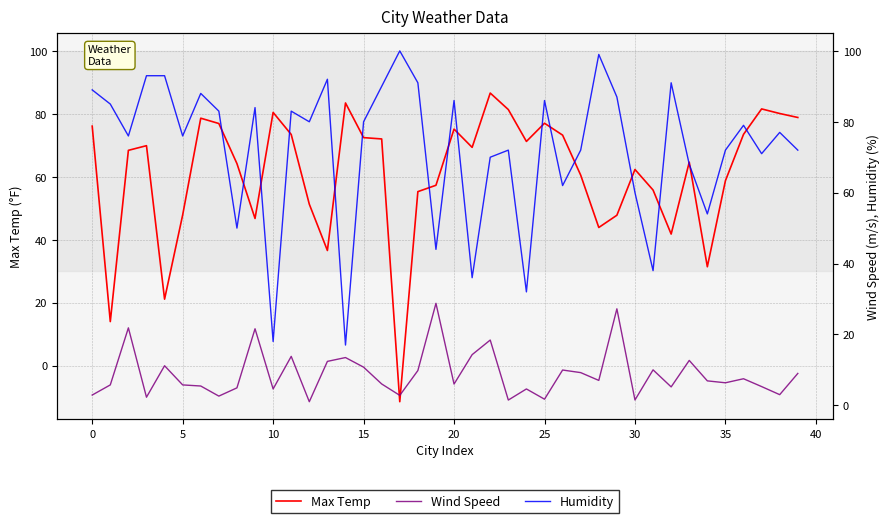

What is the approximate value of Max Temp at 0?

76.1